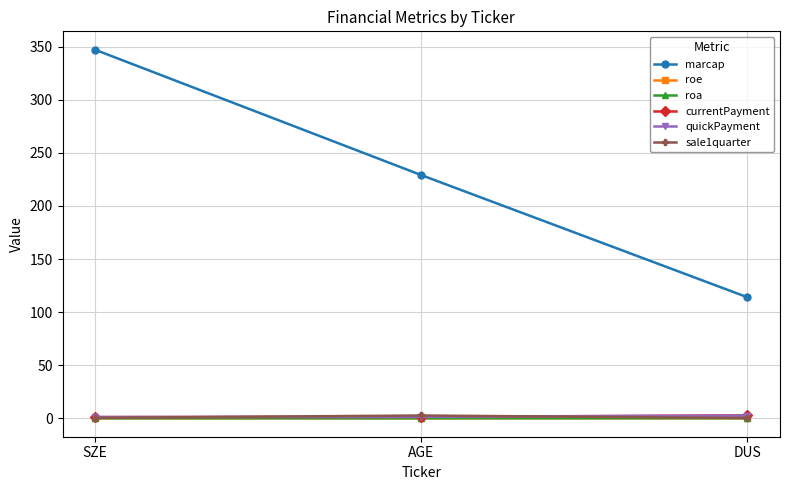

What is the total value across all series at DUS?

119.9